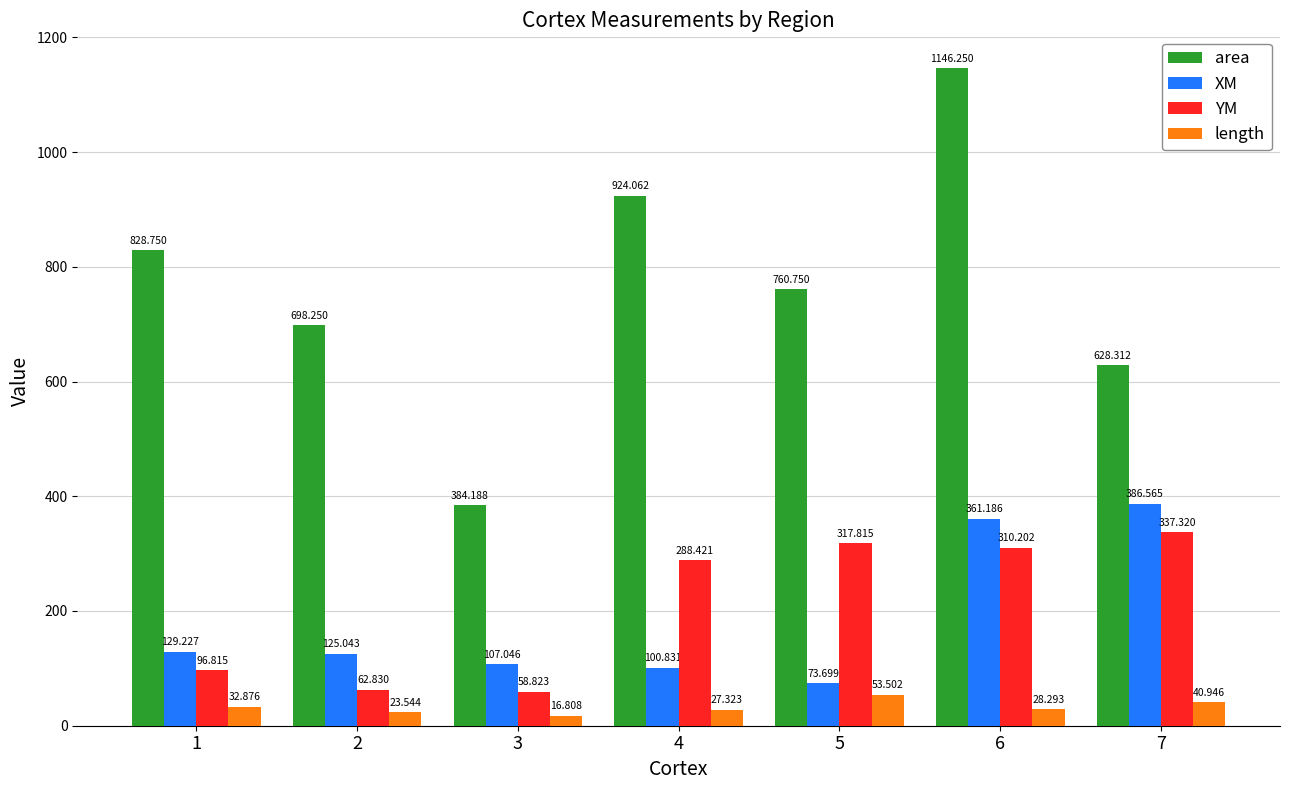

How many groups of bars are there?

7